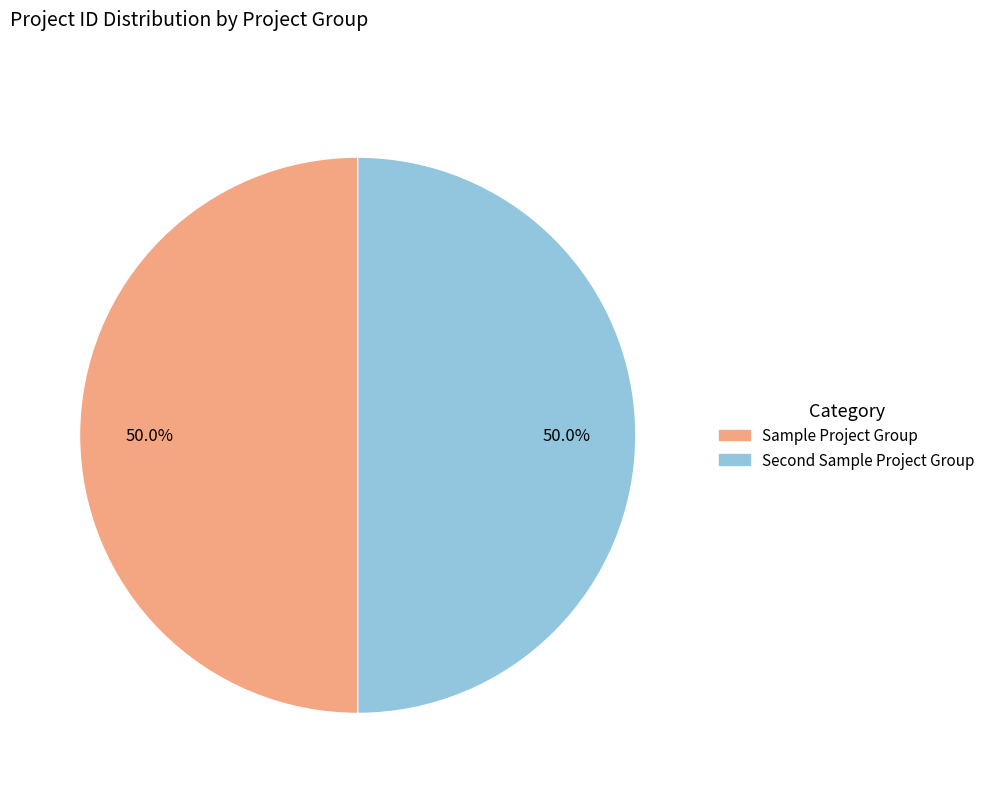

How many slices are in this pie chart?

2